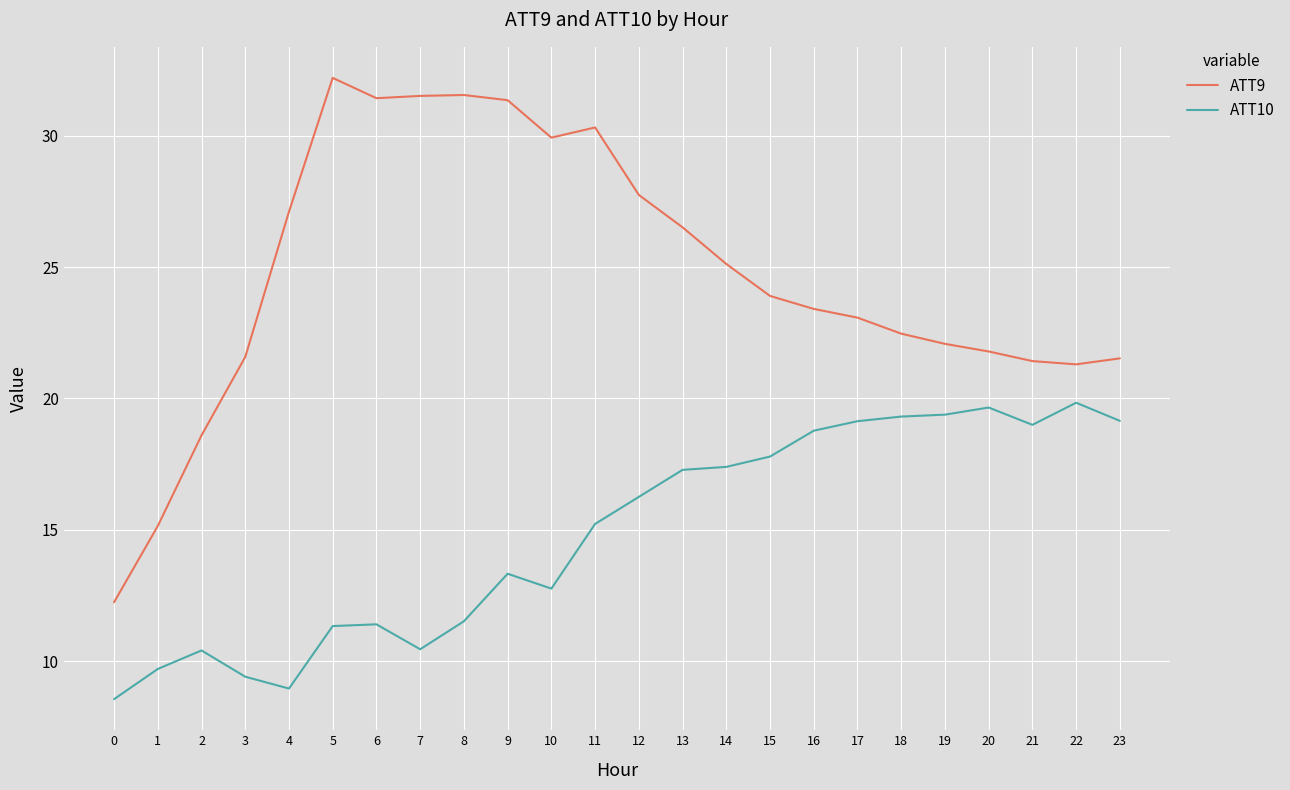

What is the highest value of the ATT10 series?

19.8